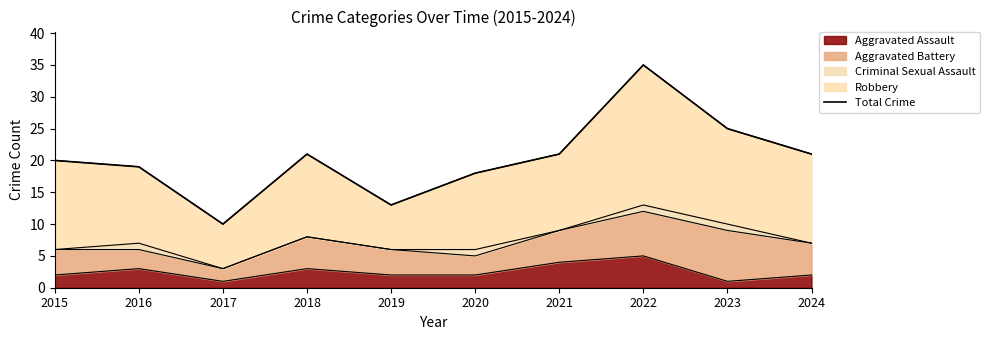

List the labels in order of value, largest first.

2022, 2023, 2018, 2021, 2024, 2015, 2016, 2020, 2019, 2017